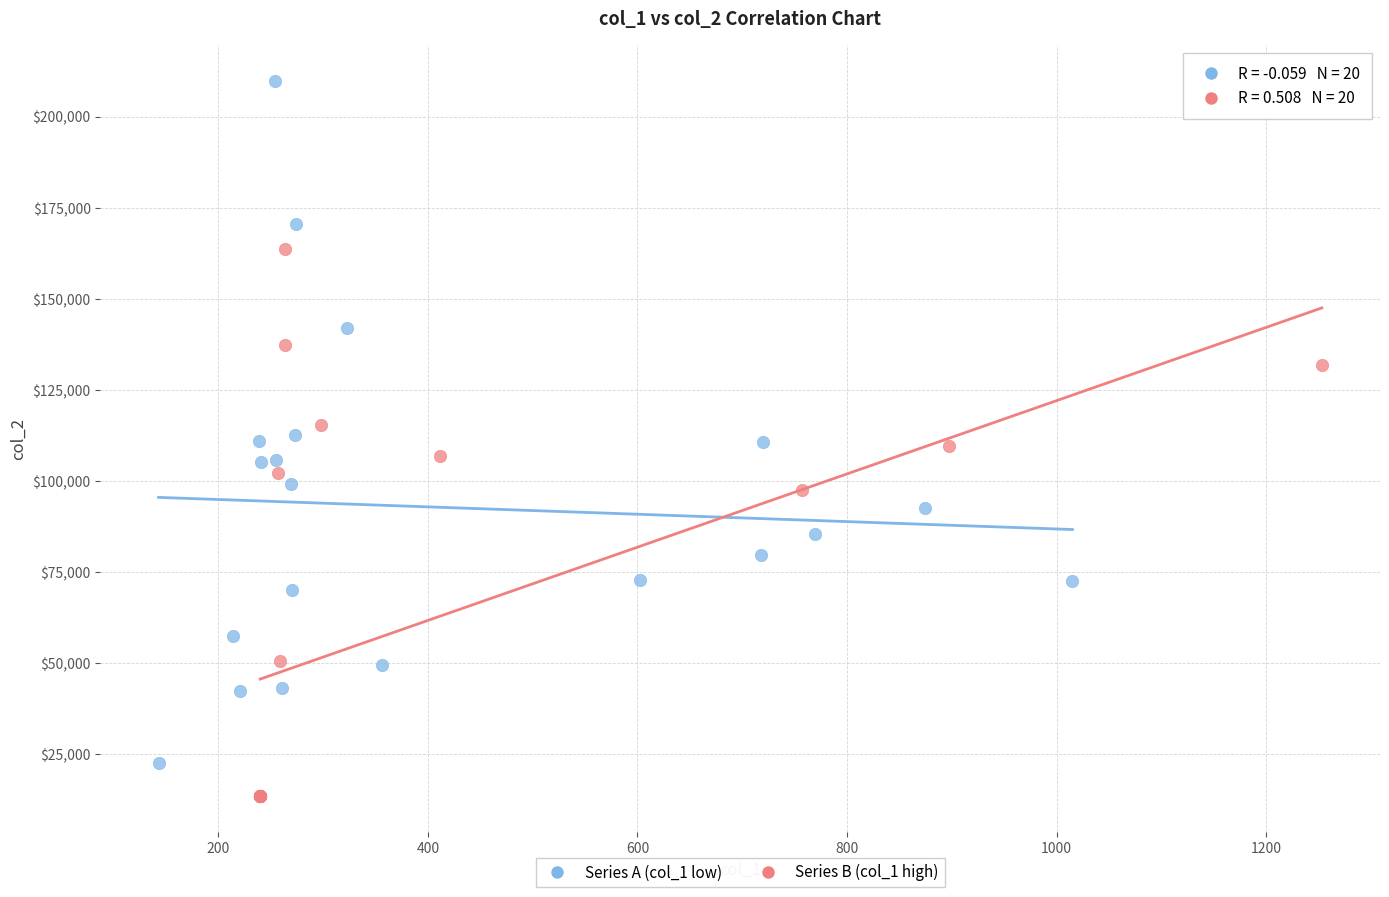

Which series reaches the minimum Y coordinate?

Series B (col_1 high)